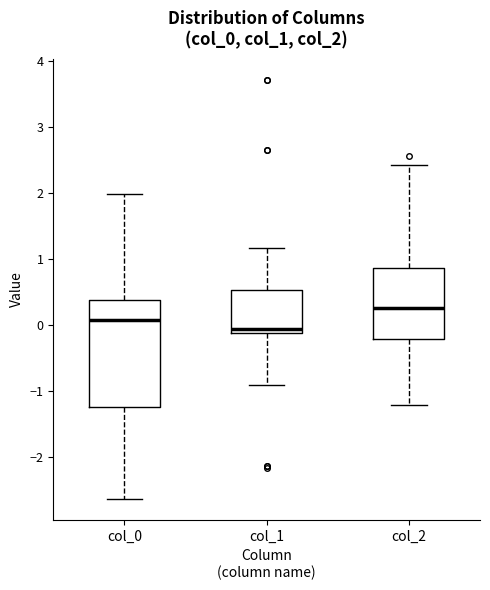

Reading left to right, transcribe this box plot: for each box, give where its median line is, the range the box spans, and where its two whiskers end, as read against the y-axis. The values are not printed on the chart, so give them approximately, as read against the axis.

col_0: median 0.1, box -1.2 to 0.4, whiskers -2.6 to 2.0
col_1: median -0.1 (just above the box's lower edge), box -0.1 to 0.5, whiskers -0.9 to 1.2
col_2: median 0.3, box -0.2 to 0.9, whiskers -1.2 to 2.4